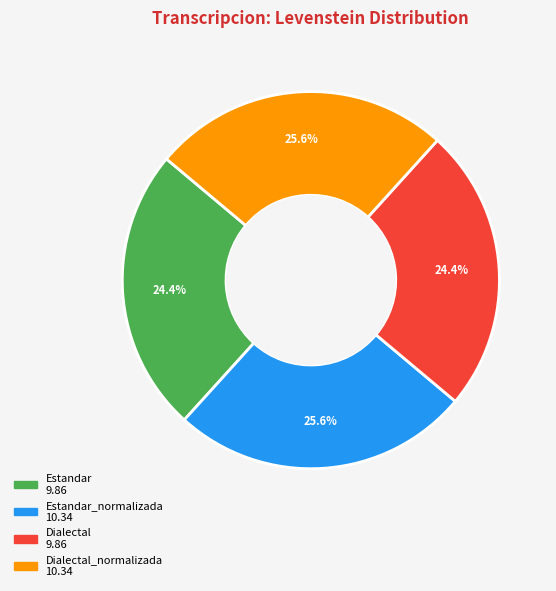

Does any single category account for the majority?

No